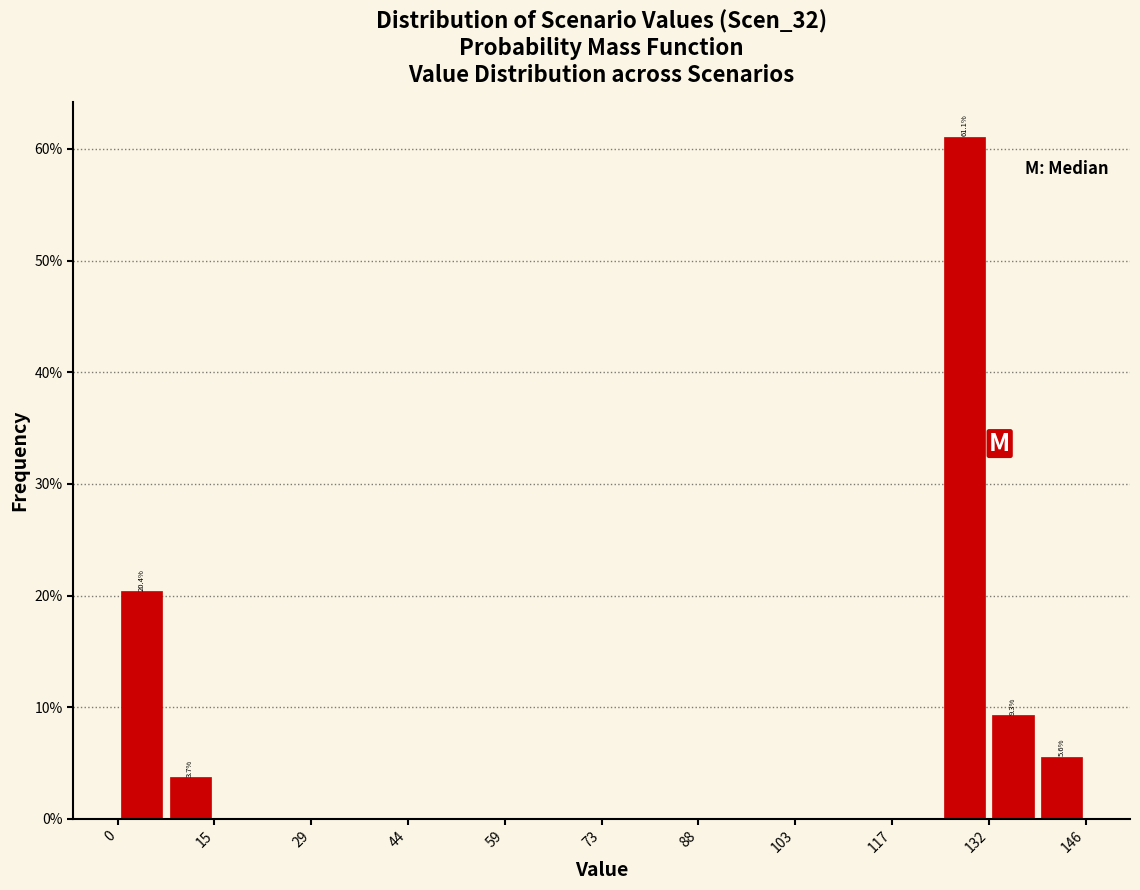

Around what value on the x-axis is the tallest bar? Give the approximate position of its centre, as read against the axis.

128